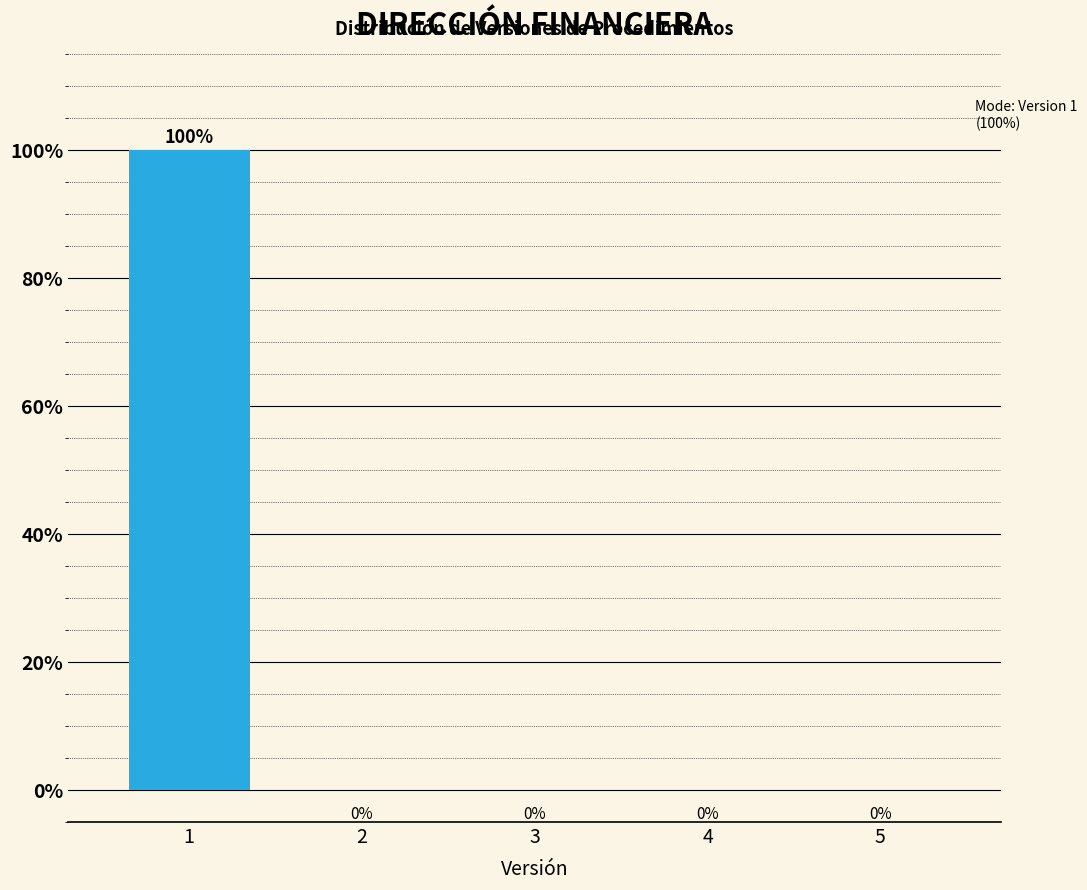

Reading left to right, extract all data points from this chart.

1=100	2=0	3=0	4=0	5=0